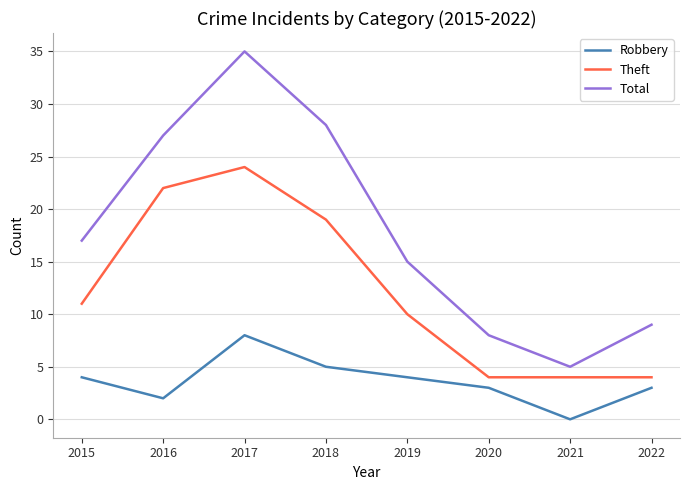

Is the value of Robbery at 2020 greater than the value of Total at 2019?

No